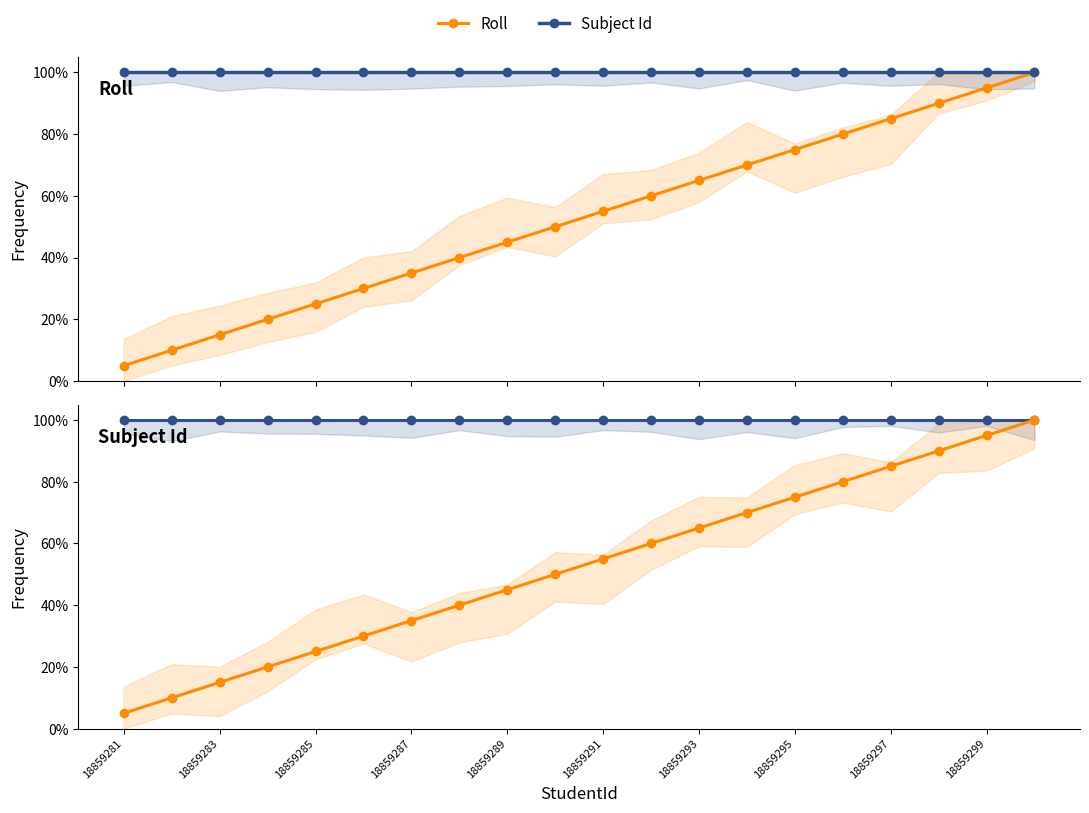

Count the number of data series in this chart.

2